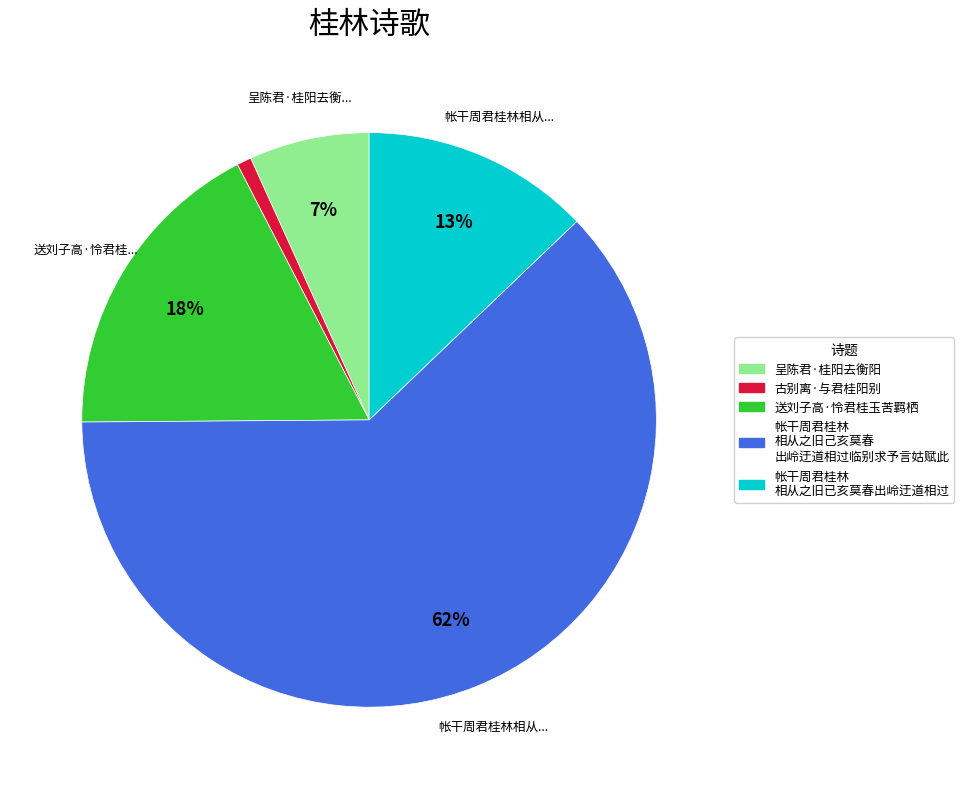

To the nearest percent, what is the average slice percentage?

20%